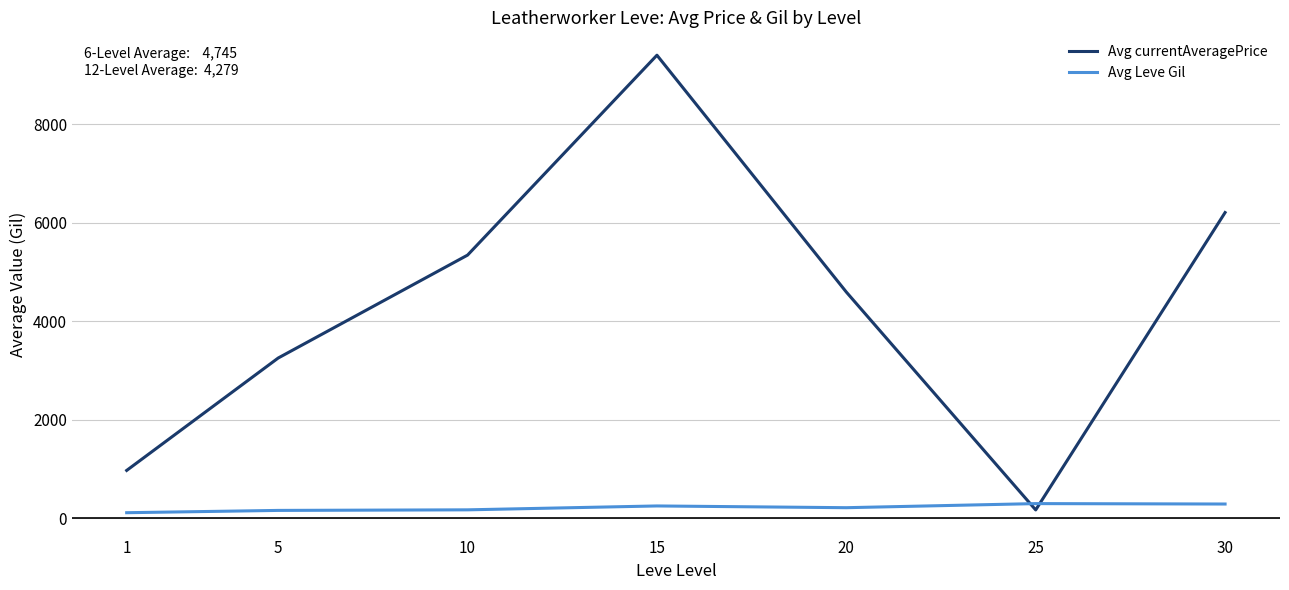

What is the sum of the Avg currentAveragePrice values at 25 and 10?

5514.3